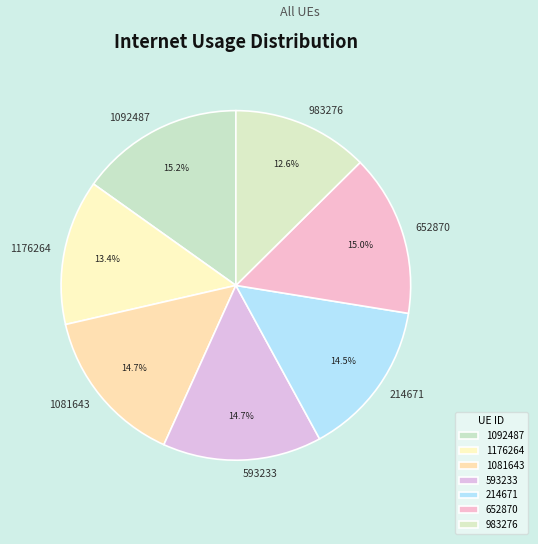

What percentage do 983276 and 652870 together represent?

27.6%